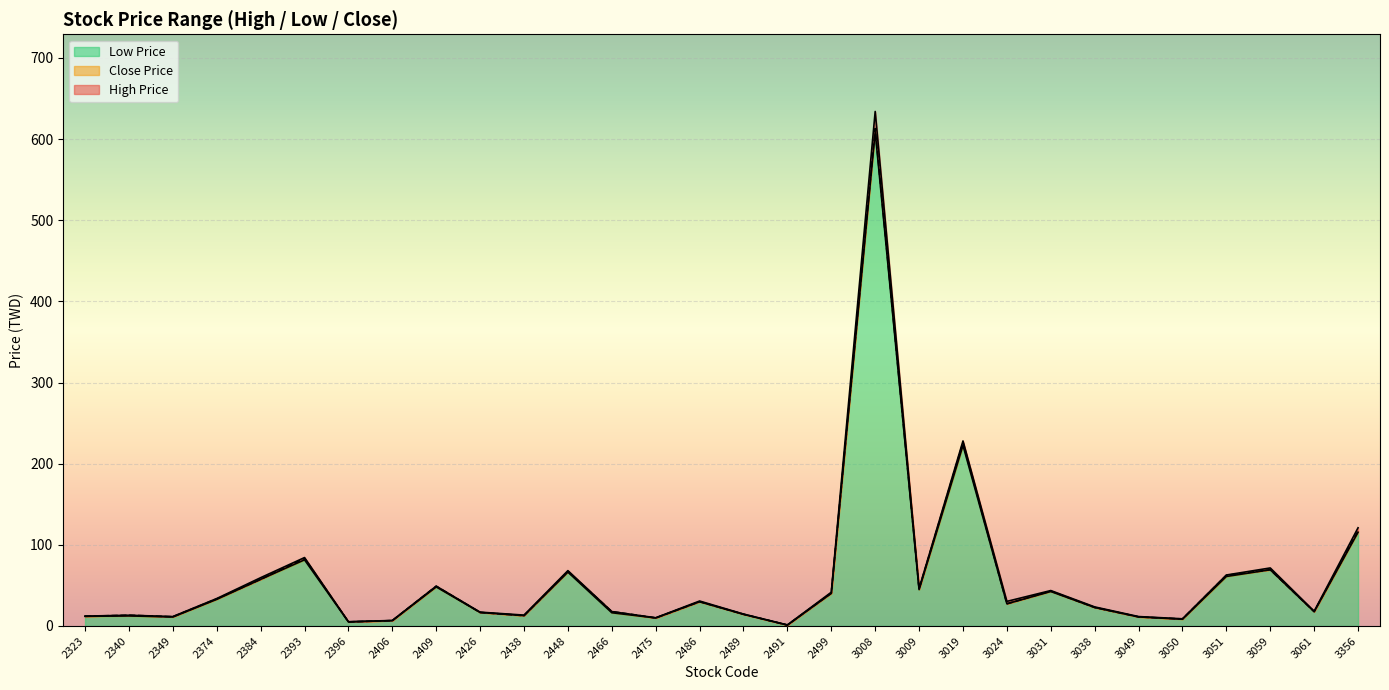

True or false: Close Price and Low Price intersect in this chart.

False